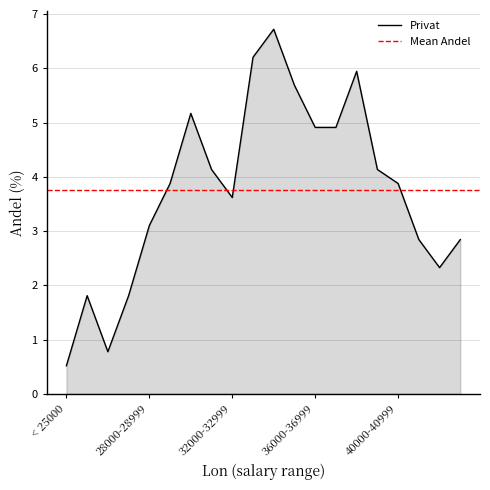

At which category does the chart reach its minimum across all series?

< 25000